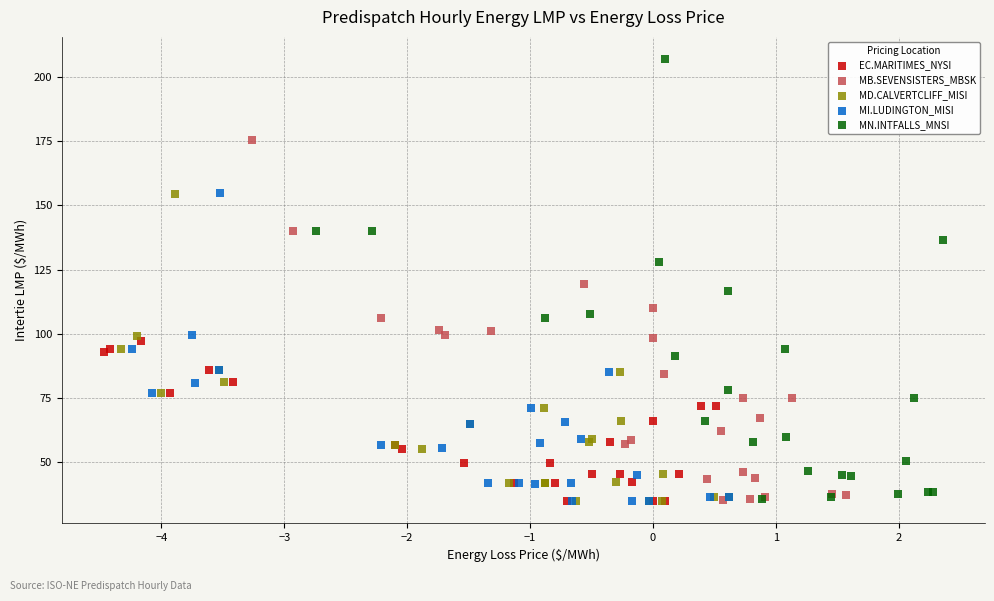

Which series has the largest Y range (max minus min)?

MN.INTFALLS_MNSI